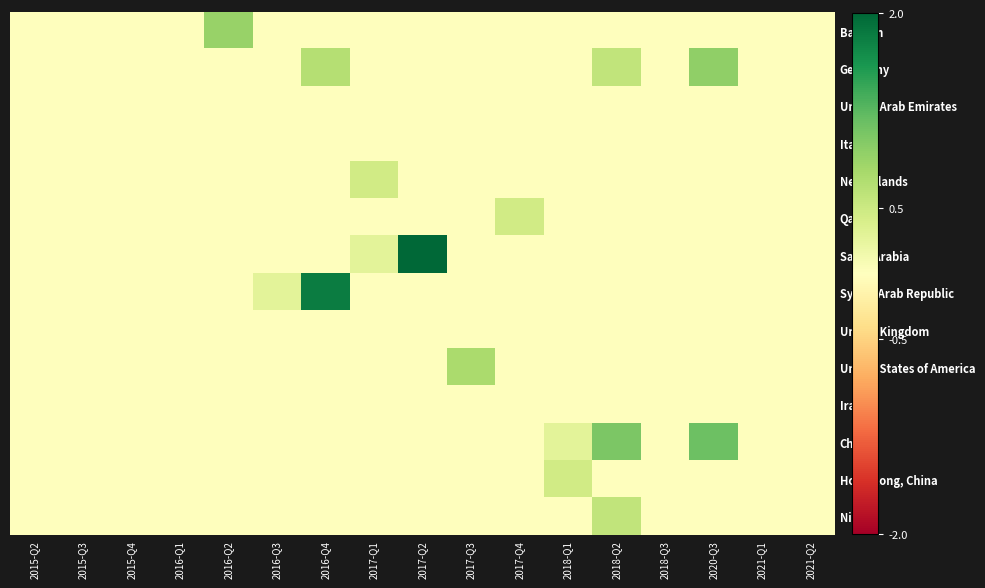

Which series changed the most between 2016-Q3 and 2020-Q3?

China